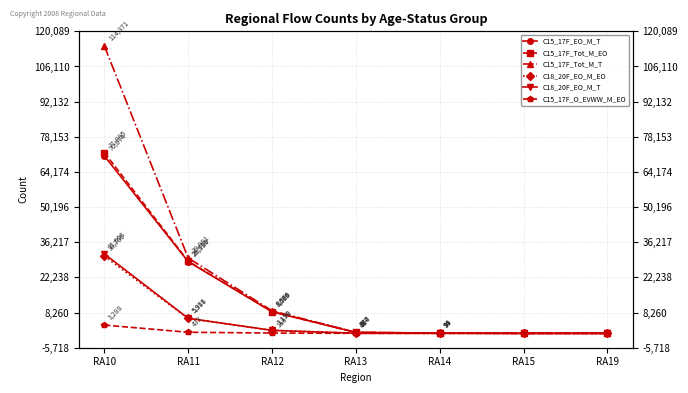

What are all the series names shown in the legend?

C15_17F_EO_M_T, C15_17F_Tot_M_EO, C15_17F_Tot_M_T, C18_20F_EO_M_EO, C18_20F_EO_M_T, C15_17F_O_EVWW_M_EO